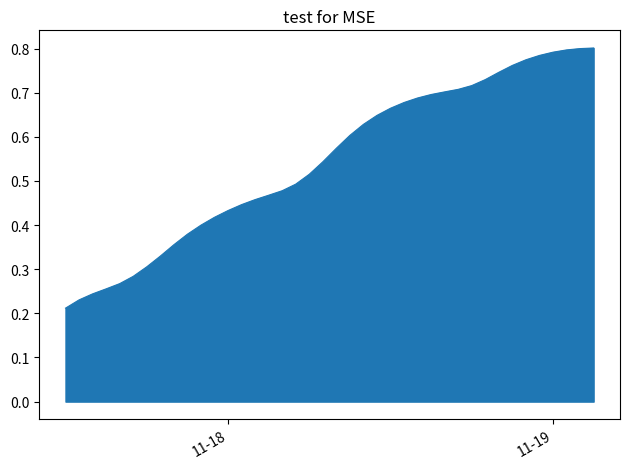

Does the chart display data point markers on the line(s)?

No